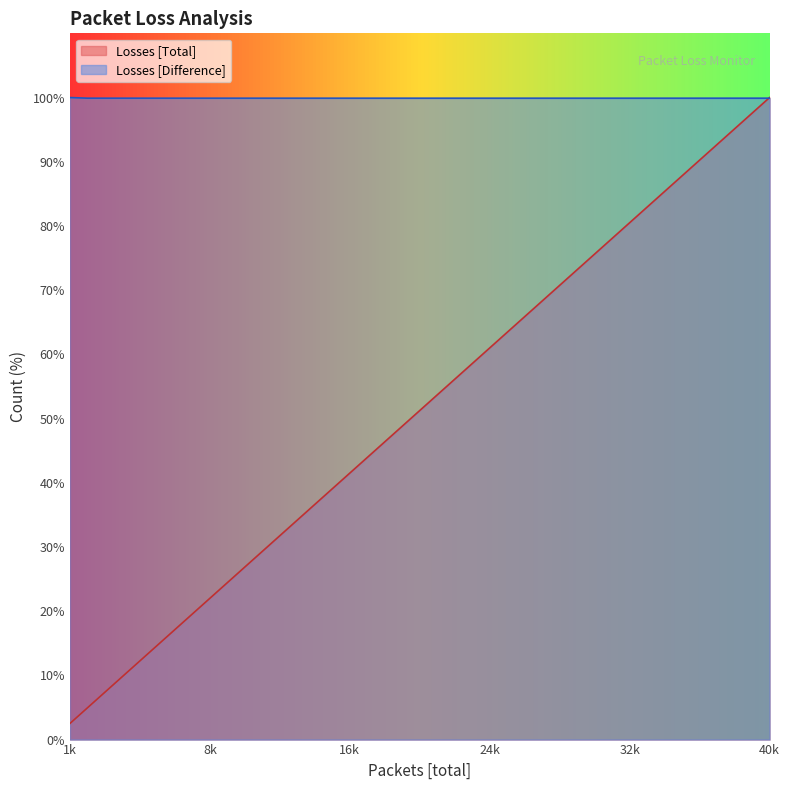

Count the number of data series in this chart.

2